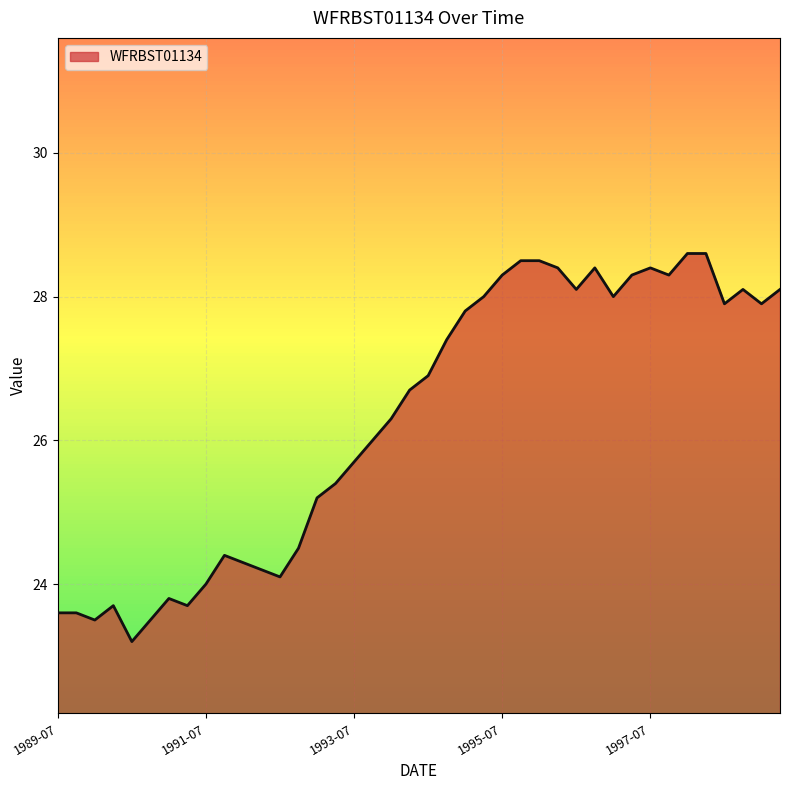

What is the greatest value displayed?

28.6